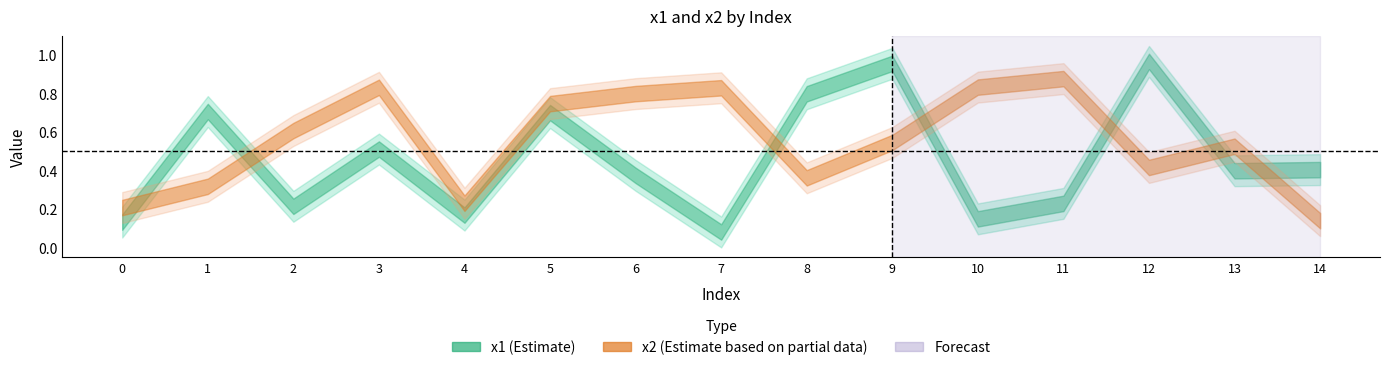

Is it true that x1 equals 1.5 at 0?

False